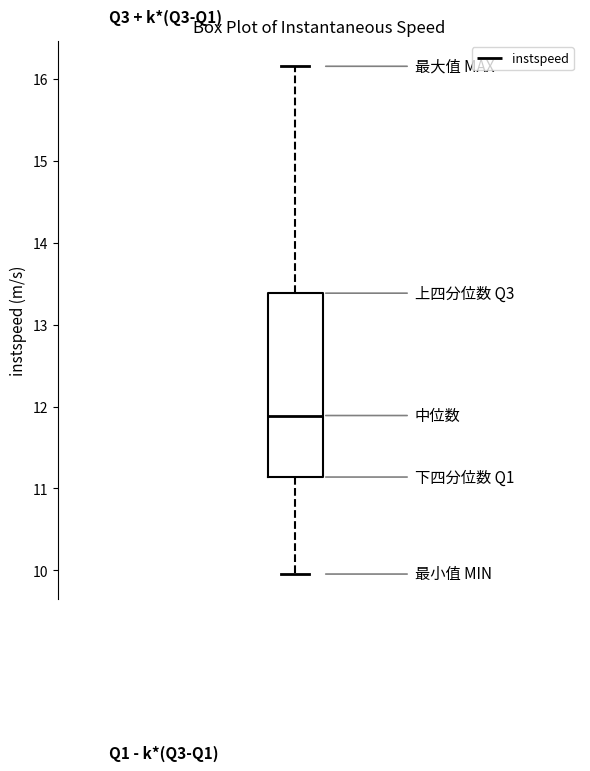

Where does the upper whisker of the box end on the y-axis? The values are not printed on the chart, so give them approximately, as read against the axis.

16.2